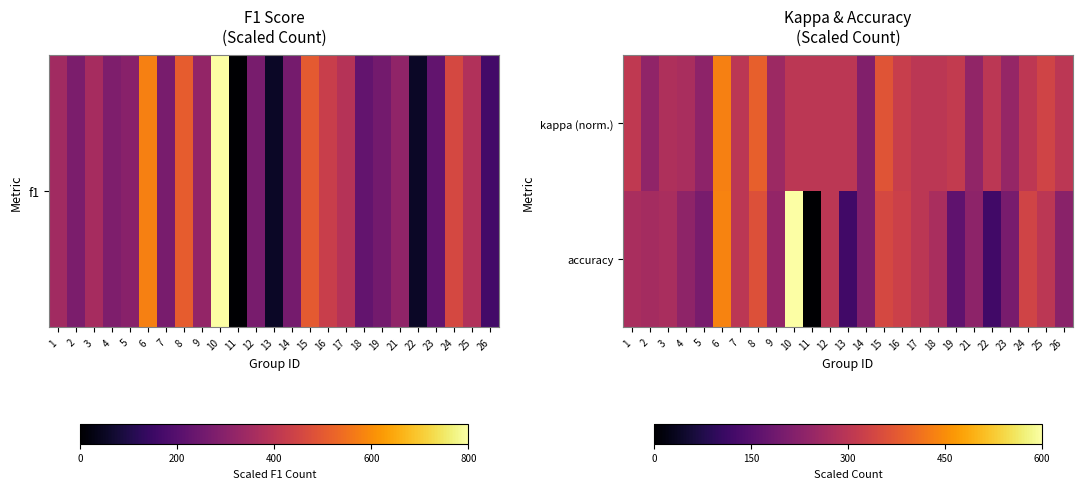

At how many categories does at least one series exceed 431?

2